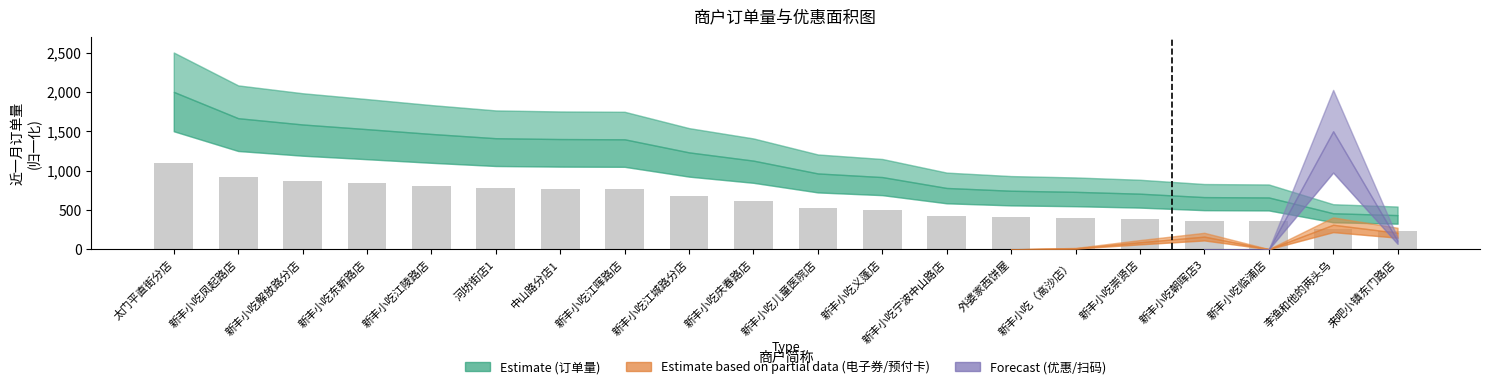

What is the ratio of the value at 中山路分店1 to the value at 新丰小吃凤起路店?

0.8